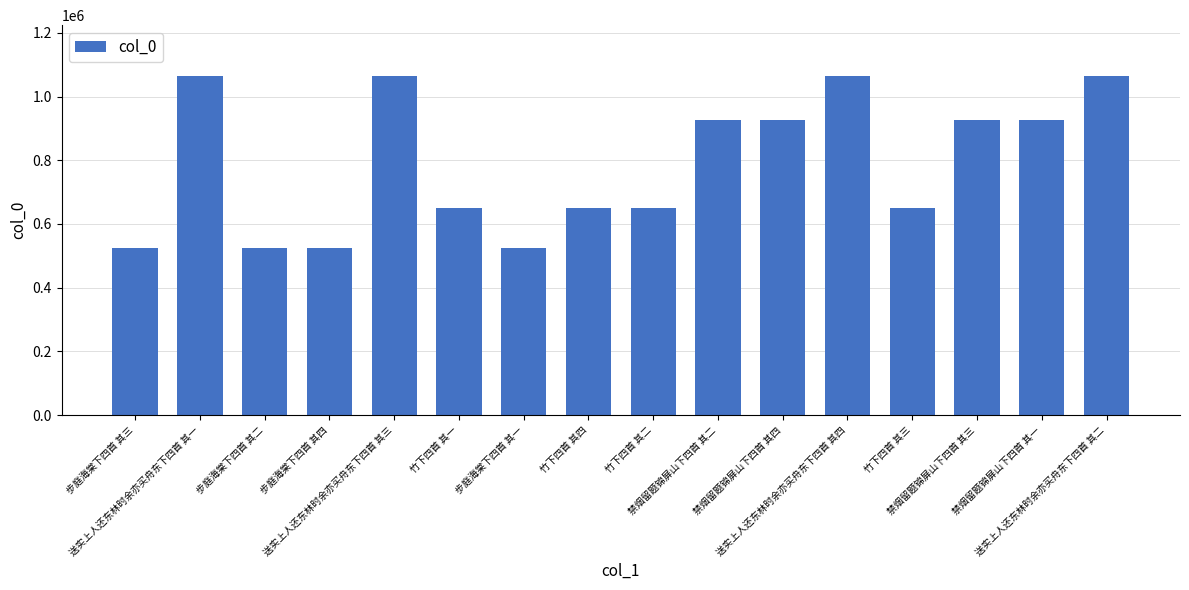

Between 步庭海棠下四首 其二 and 送实上人还东林时余亦买舟东下四首 其四, which is larger?

送实上人还东林时余亦买舟东下四首 其四